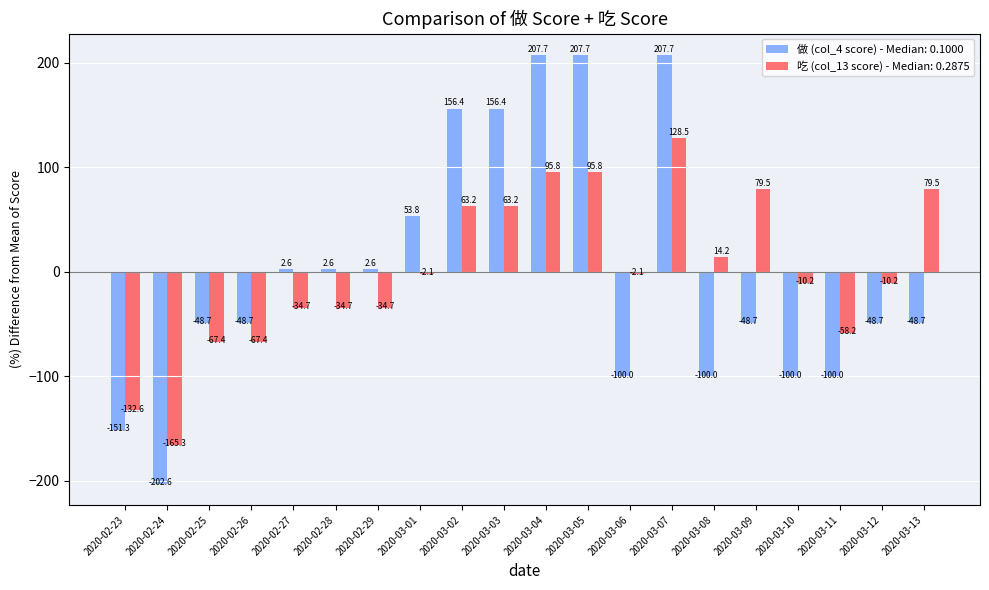

Reading right to left, list all the values displayed in this chart.

做 (col_4 score) - Median: 0.1000: -48.7	-48.7	-100.0	-100.0	-48.7	-100.0	207.7	-100.0	207.7	207.7	156.4	156.4	53.8	2.6	2.6	2.6	-48.7	-48.7	-202.6	-151.3
吃 (col_13 score) - Median: 0.2875: 79.5	-10.2	-58.2	-10.2	79.5	14.2	128.5	-2.1	95.8	95.8	63.2	63.2	-2.1	-34.7	-34.7	-34.7	-67.4	-67.4	-165.3	-132.6